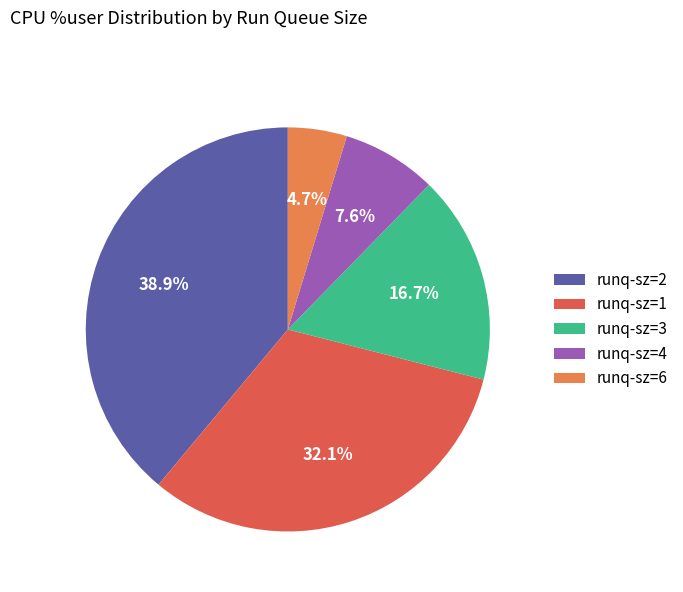

Is there any slice that represents more than half of the pie?

No